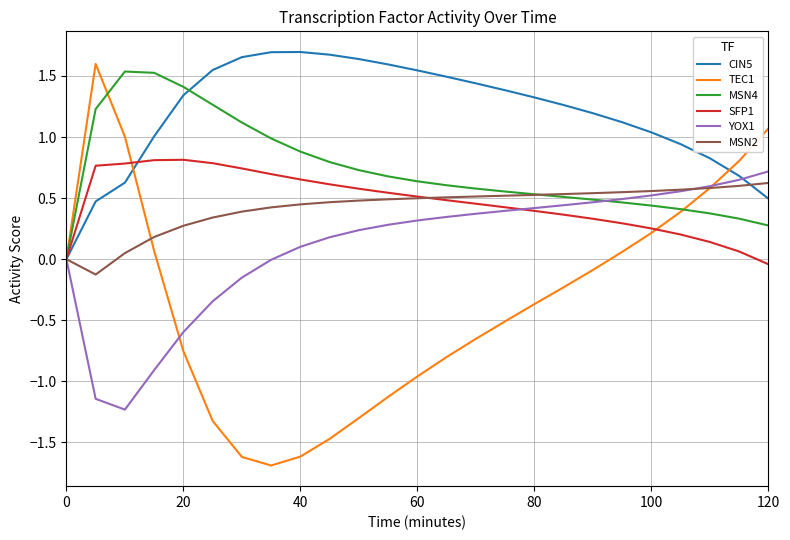

Which series has the largest range (max minus min)?

TEC1